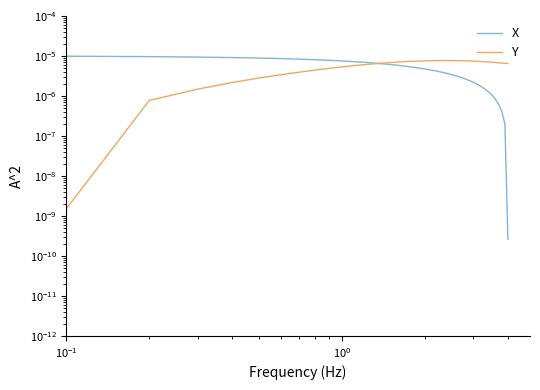

After their last crossing, which series has the higher values: Y or X?

Y